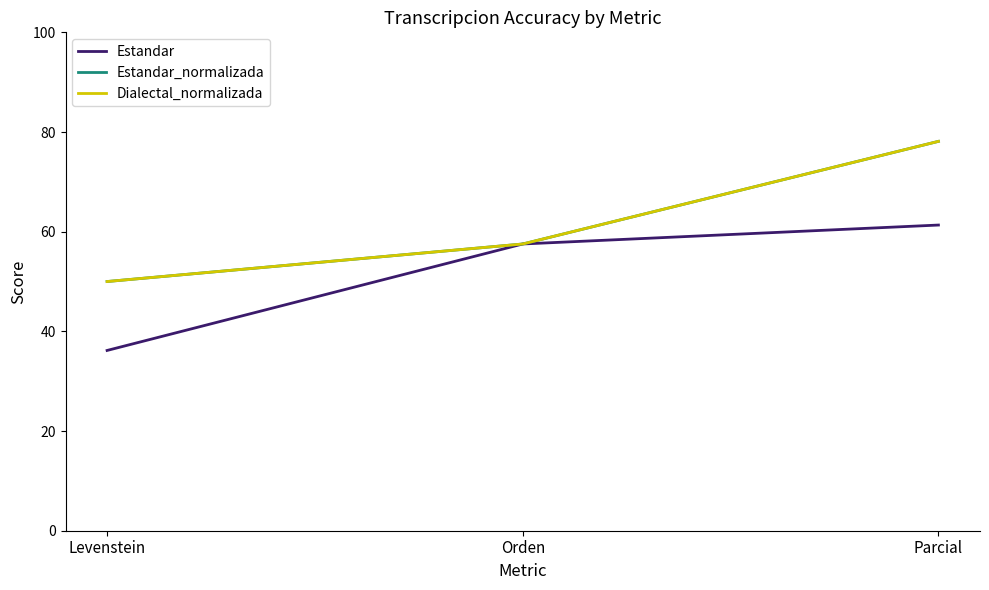

List the labels in order of Estandar value, largest first.

Parcial, Orden, Levenstein